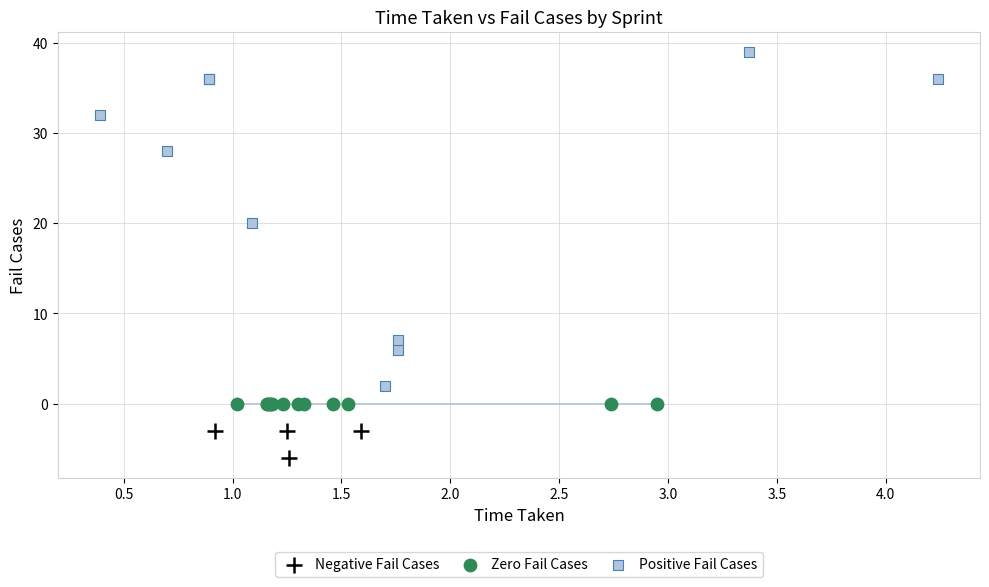

Which series reaches the minimum Y coordinate?

Negative Fail Cases